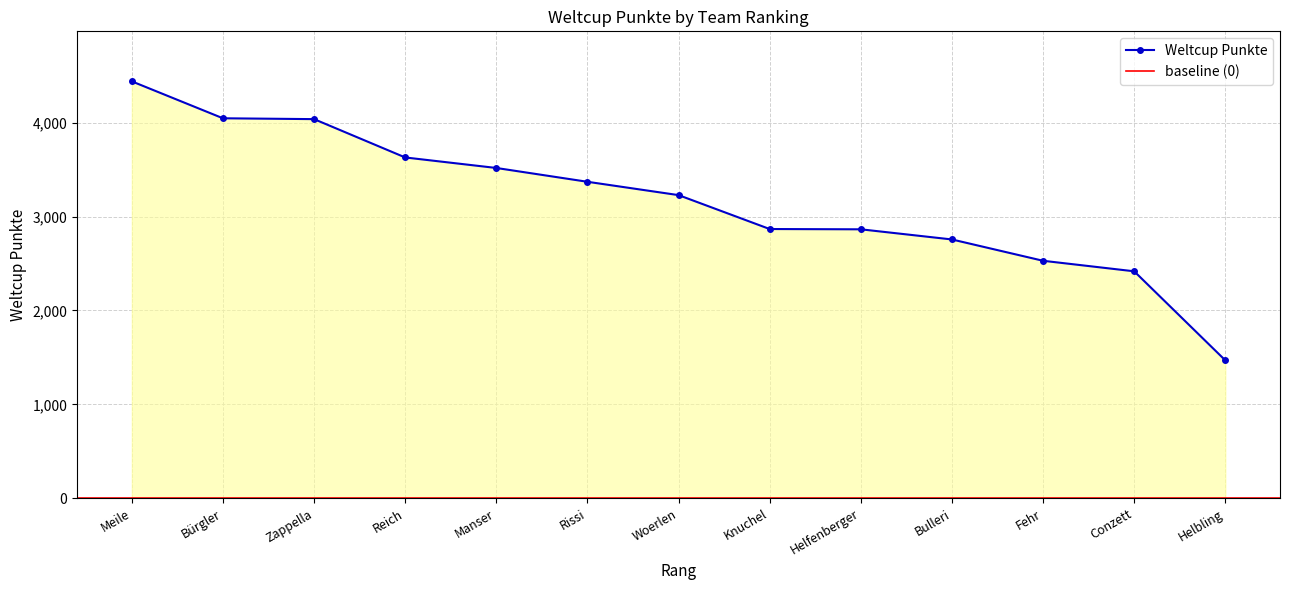

List the labels in order of value, smallest first.

Helbling, Conzett, Fehr, Bulleri, Helfenberger, Knuchel, Woerlen, Rissi, Manser, Reich, Zappella, Bürgler, Meile